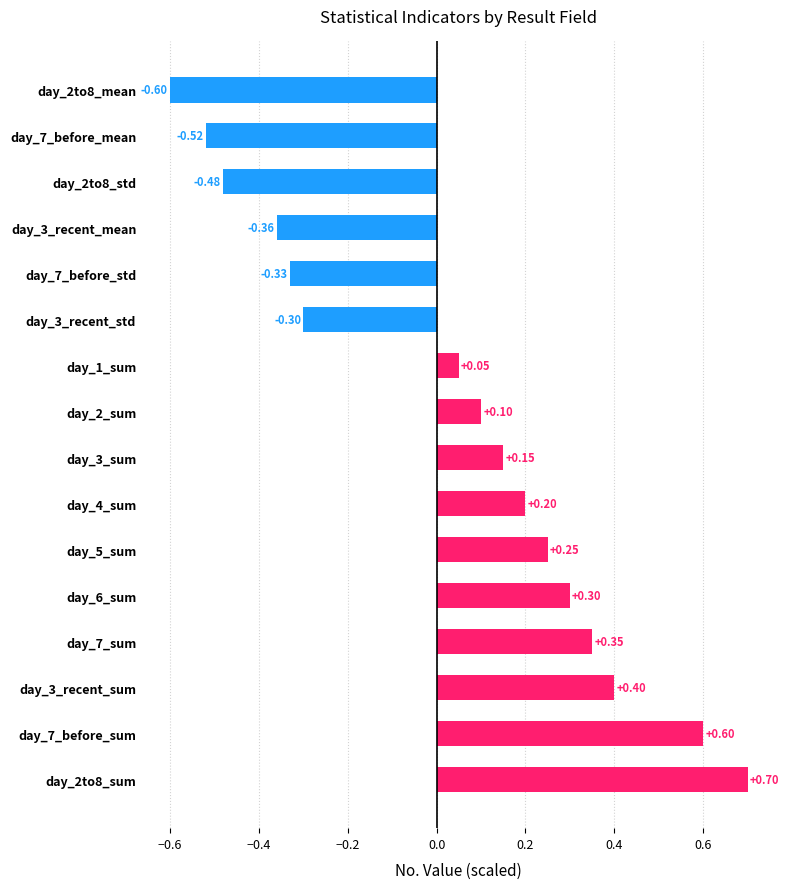

Between day_3_recent_sum and day_3_recent_mean, which is larger?

day_3_recent_sum